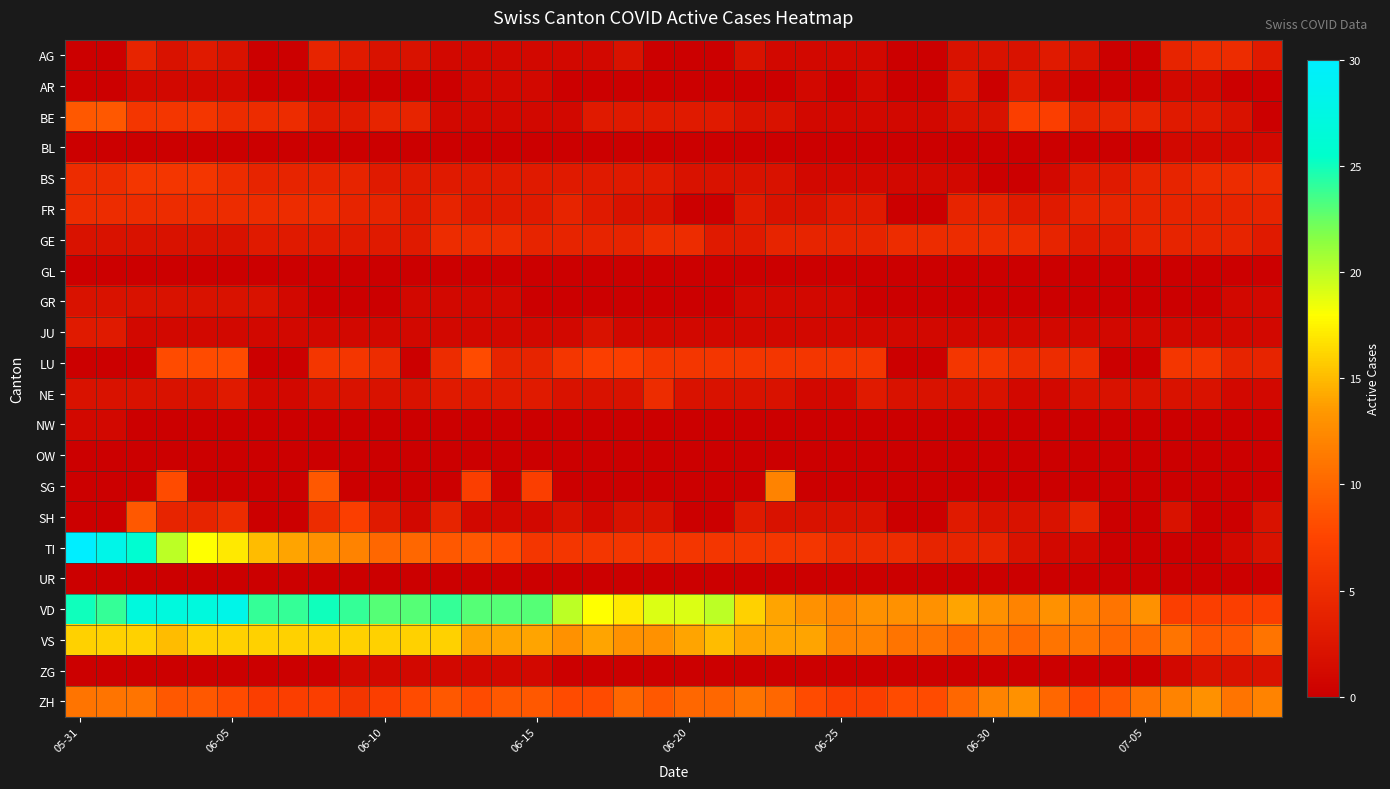

Which category has the highest value across all series?

05-31